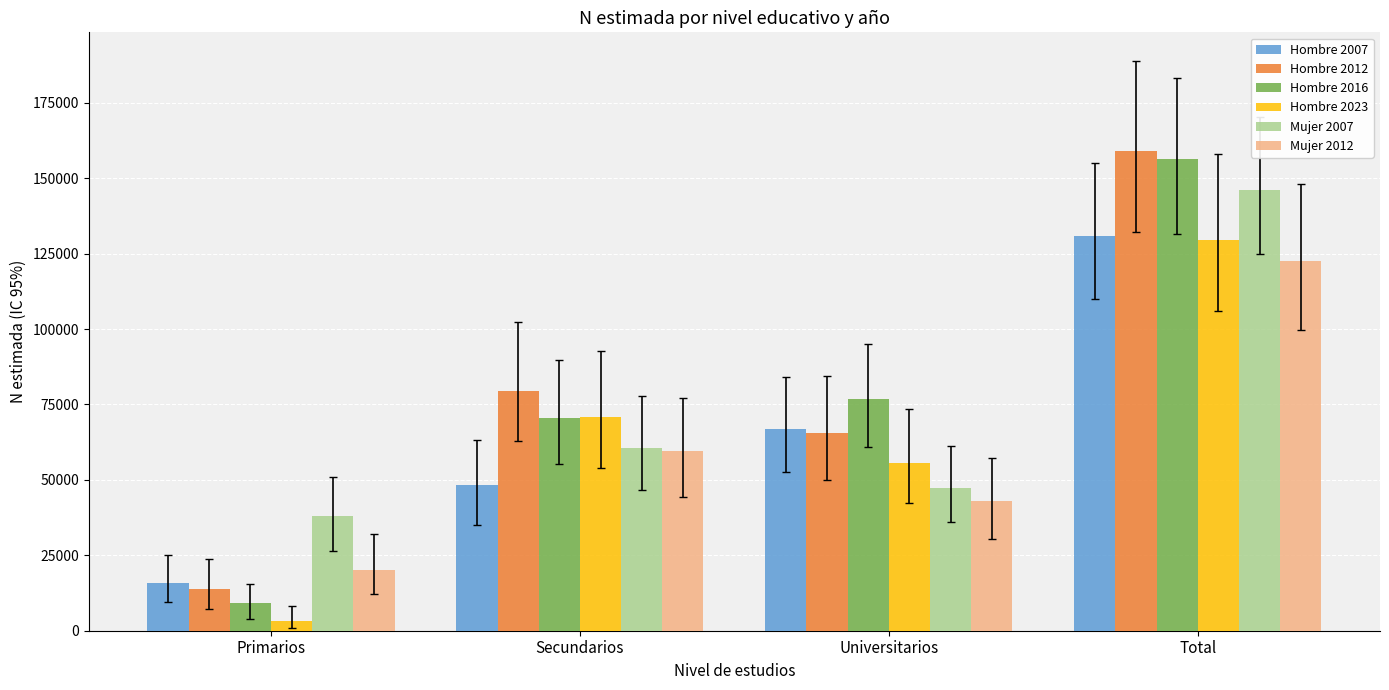

What is the total value across all series at Secundarios?

389283